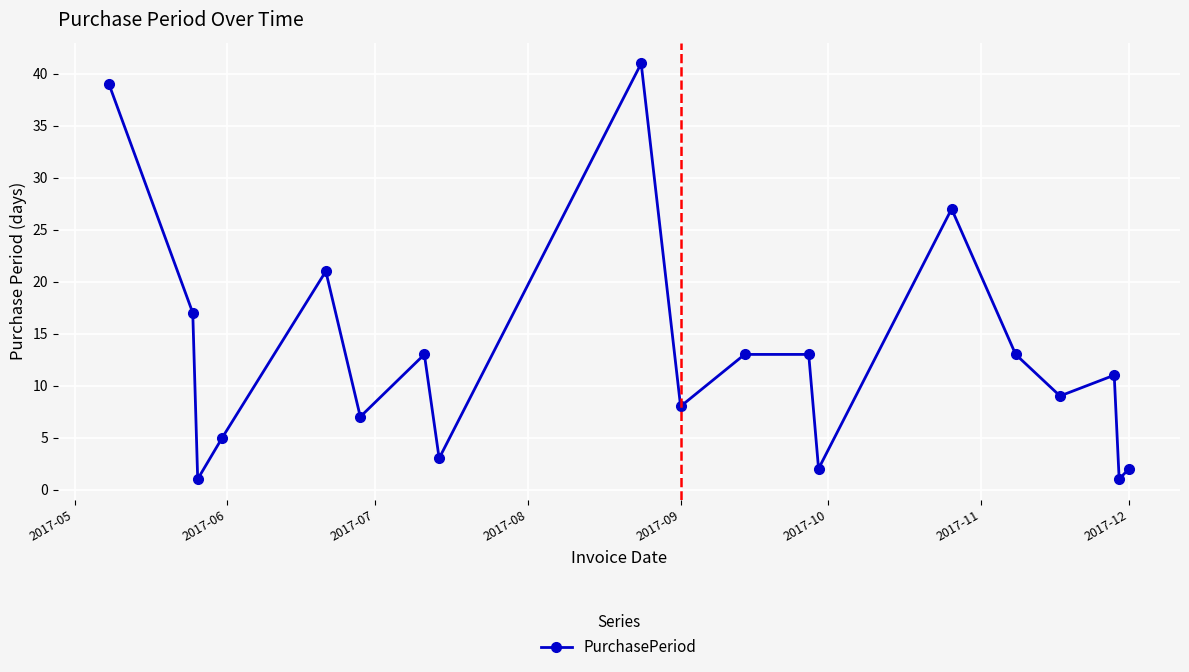

How many values are below 11?

9